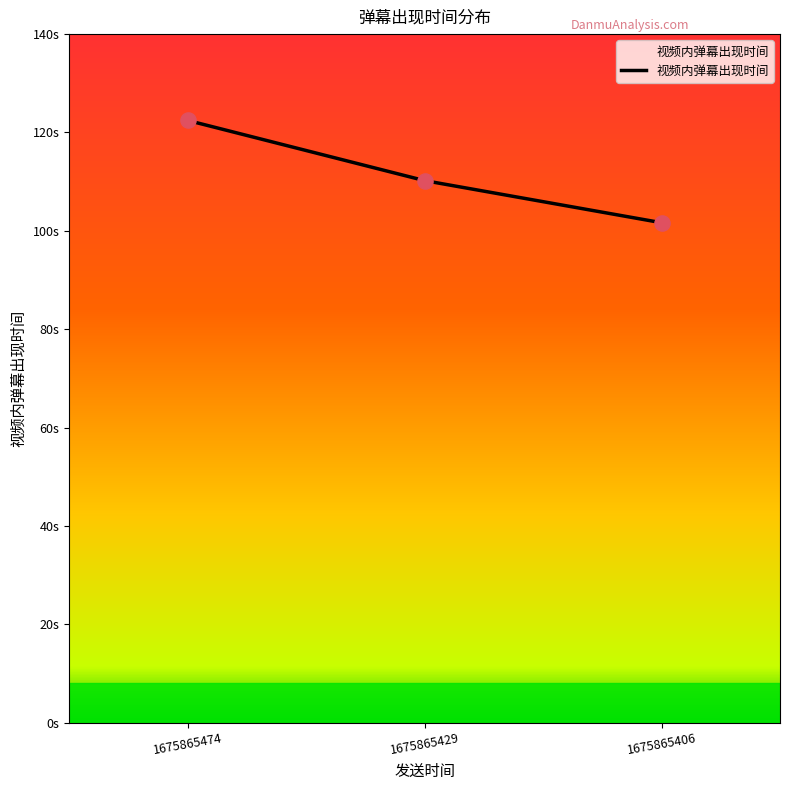

What is the change in value from 1675865474 to 1675865406?

-20.8